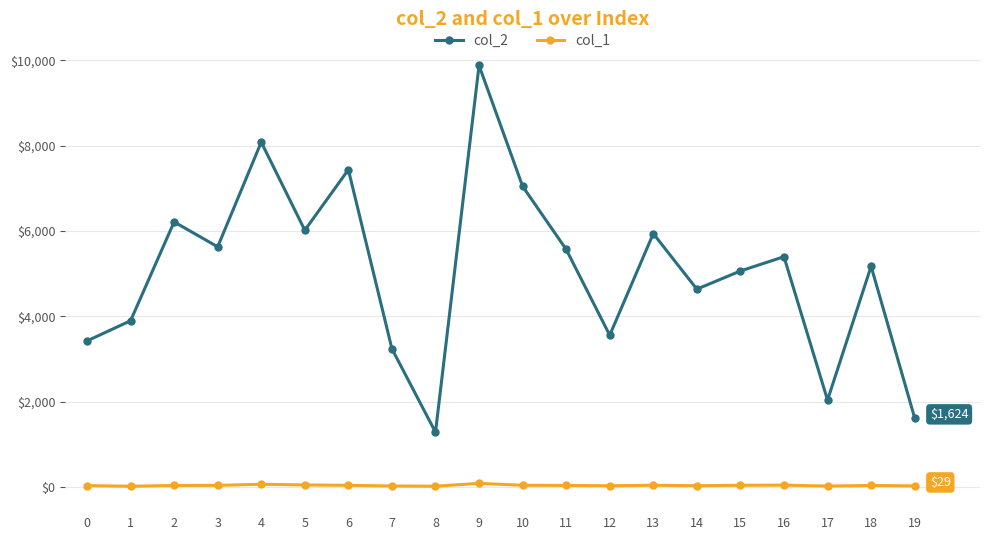

True or false: col_2 has more than 0 interior local peaks.

True